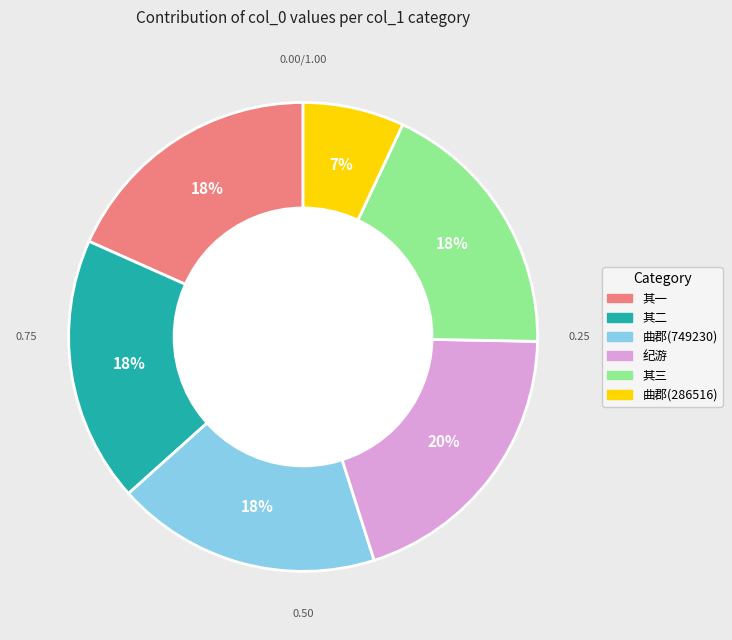

To the nearest percent, what is the average slice percentage?

17%